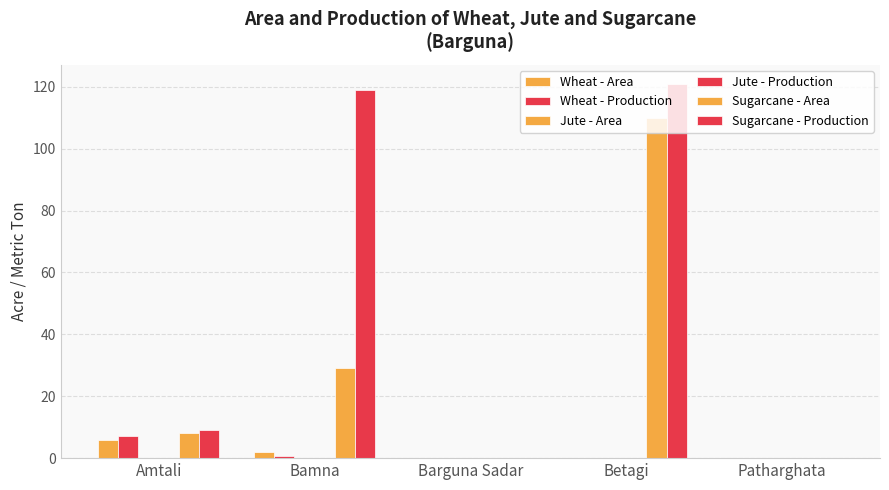

What is the label of the 3rd bar from the left?

Barguna Sadar